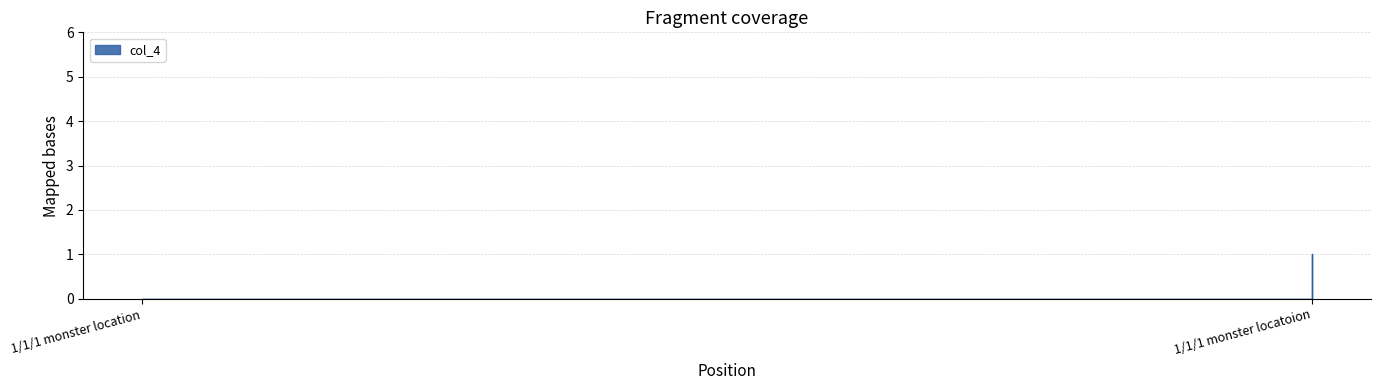

Rank the categories by value from lowest to highest.

1/1/1 monster location, 1/1/1 monster locatoion